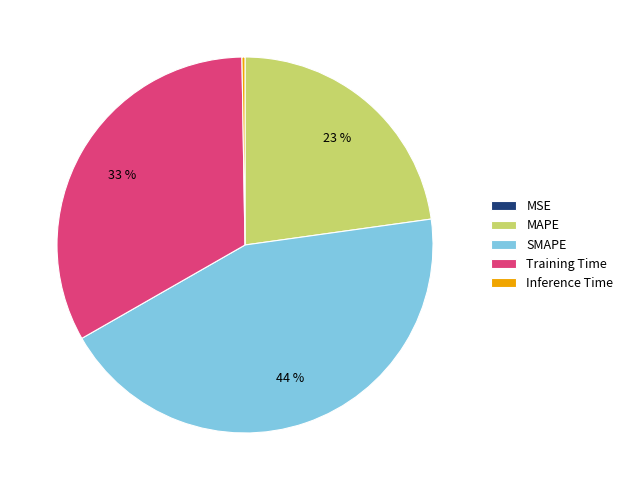

Does SMAPE account for over 50% of the chart?

No